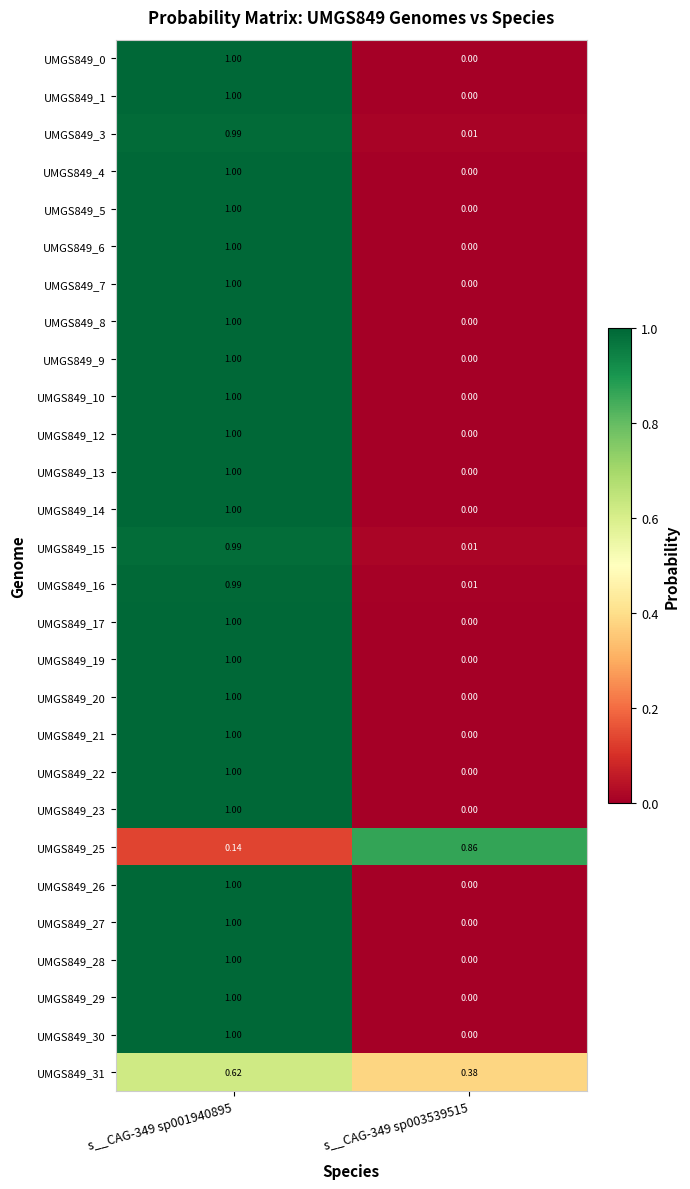

Is the value of UMGS849_15 at s__CAG-349 sp001940895 greater than the value of UMGS849_20 at s__CAG-349 sp003539515?

Yes